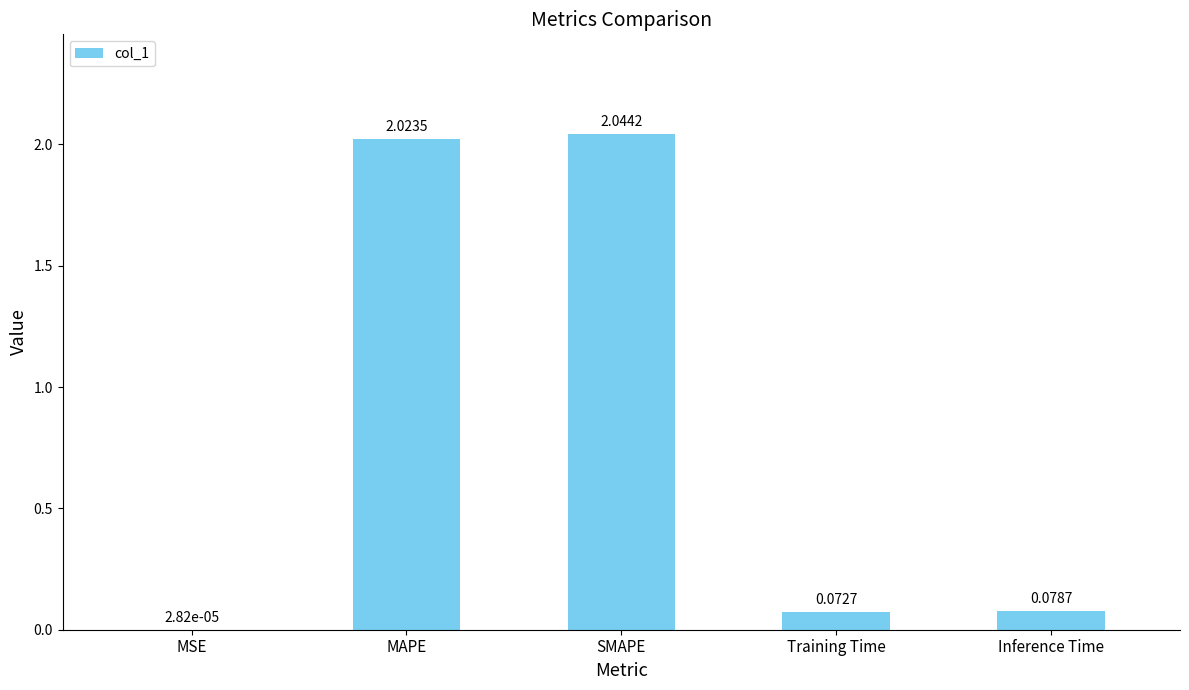

At which label is the value closest to 1?

Inference Time